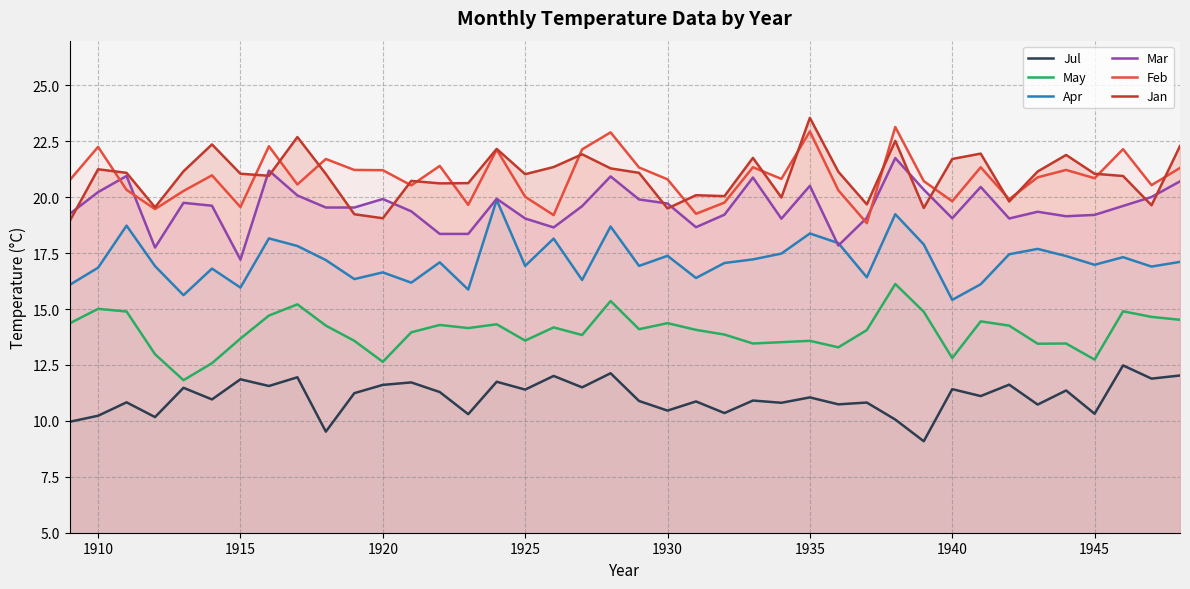

What is the total value across all series at 1915?

99.3